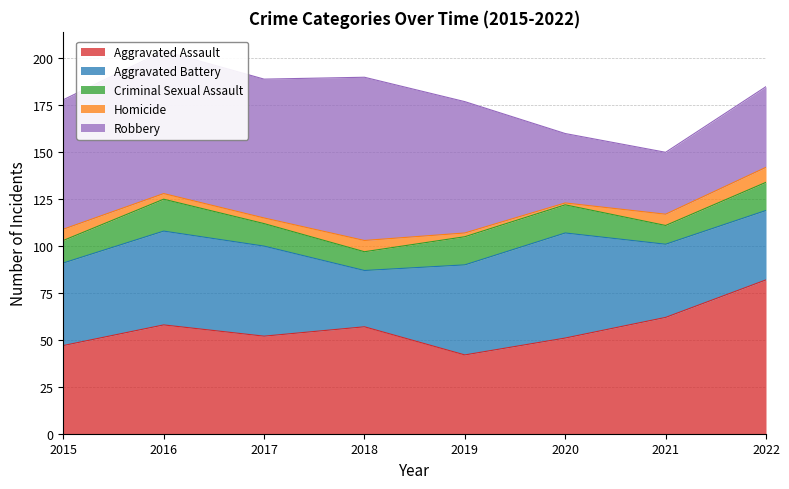

Reading left to right, what are all the values shown in this chart?

Aggravated Assault: 2015=47	2016=58	2017=52	2018=57	2019=42	2020=51	2021=62	2022=82
Aggravated Battery: 2015=44	2016=50	2017=48	2018=30	2019=48	2020=56	2021=39	2022=37
Criminal Sexual Assault: 2015=12	2016=17	2017=12	2018=10	2019=15	2020=15	2021=10	2022=15
Homicide: 2015=6	2016=3	2017=3	2018=6	2019=2	2020=1	2021=6	2022=8
Robbery: 2015=69	2016=76	2017=74	2018=87	2019=70	2020=37	2021=33	2022=43